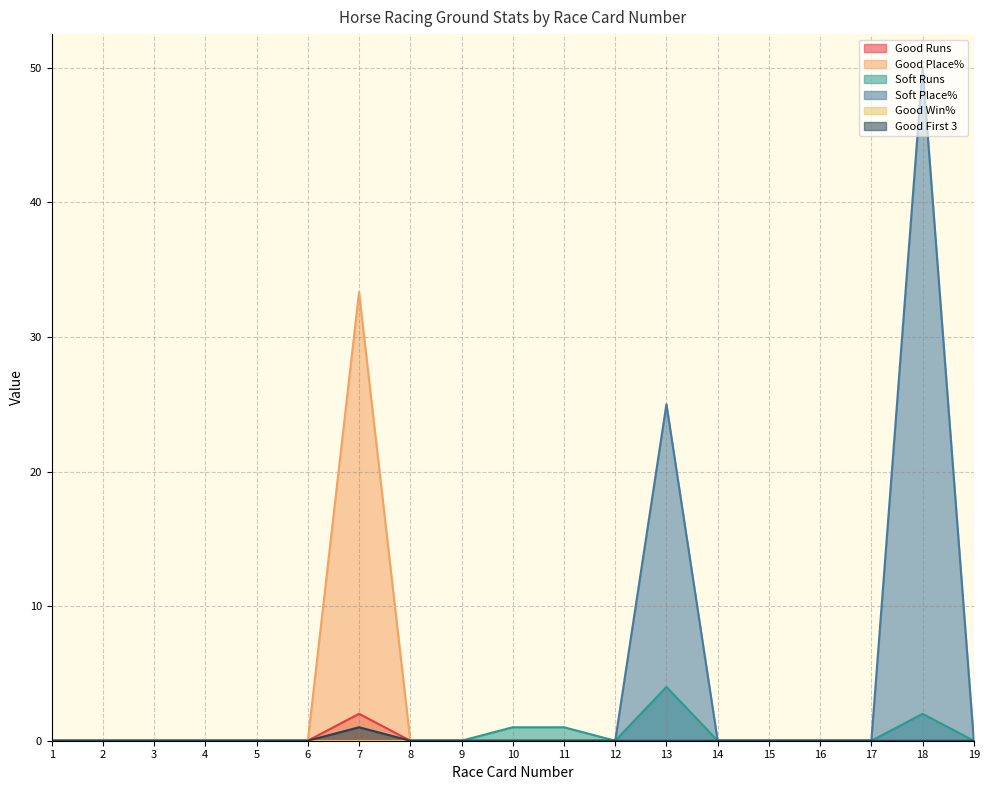

In Good First 3, how many points are higher than both neighbors (excluding endpoints)?

1